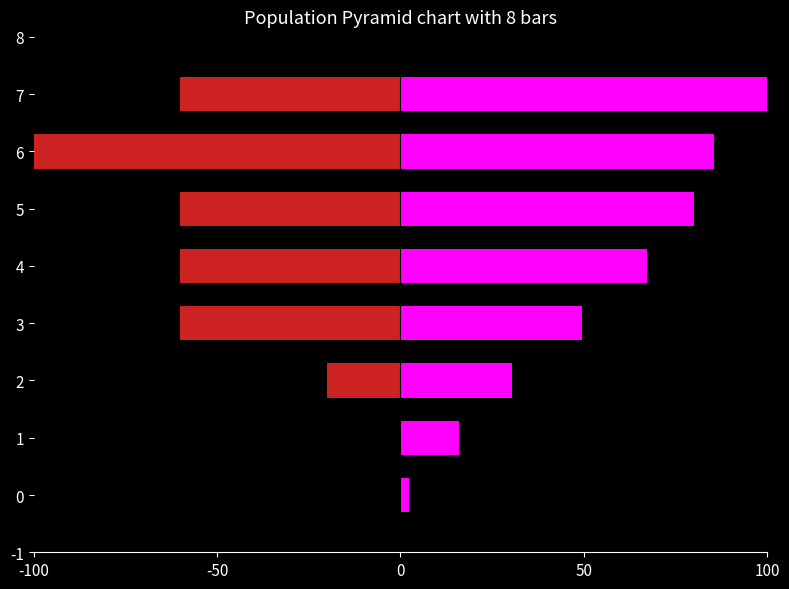

What are all the series names shown in the legend?

AG, CH